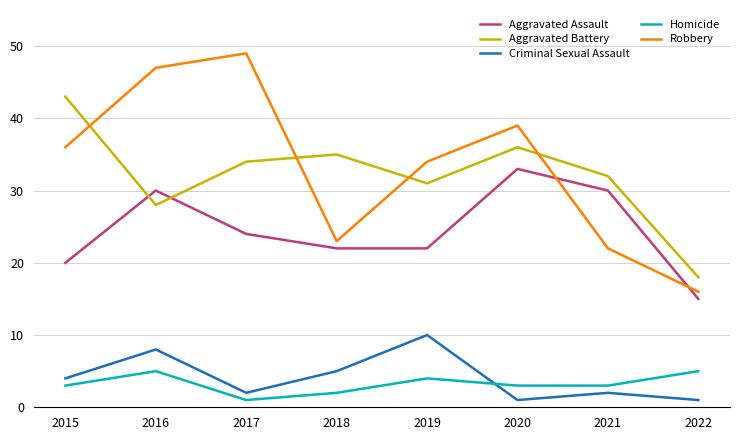

What is the minimum value shown in the chart?

1